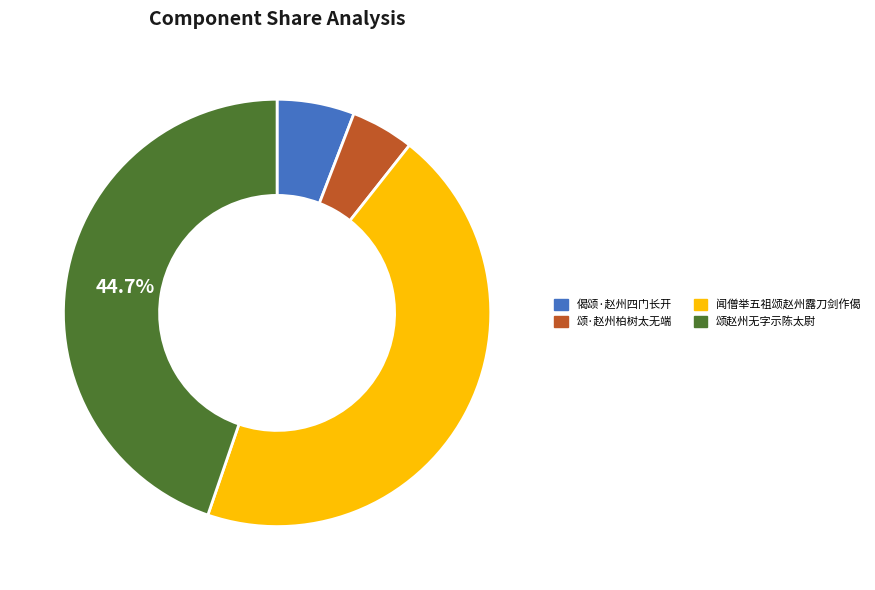

What percentage is the 偈颂·赵州四门长开 slice, to the nearest percent?

6%